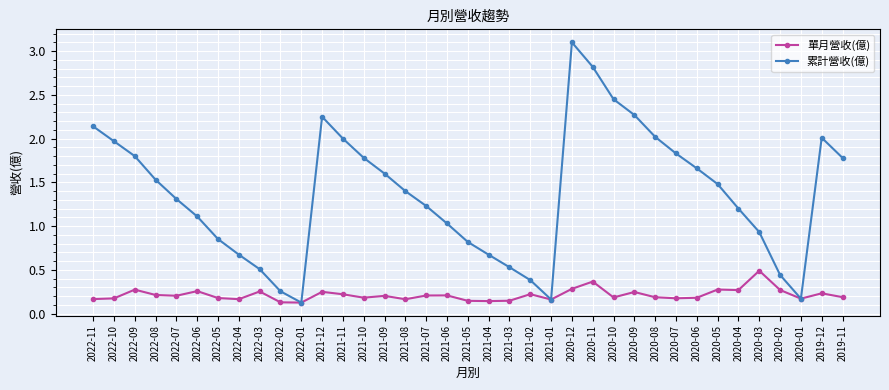

What is the average value of the 累計營收(億) series?

1.4